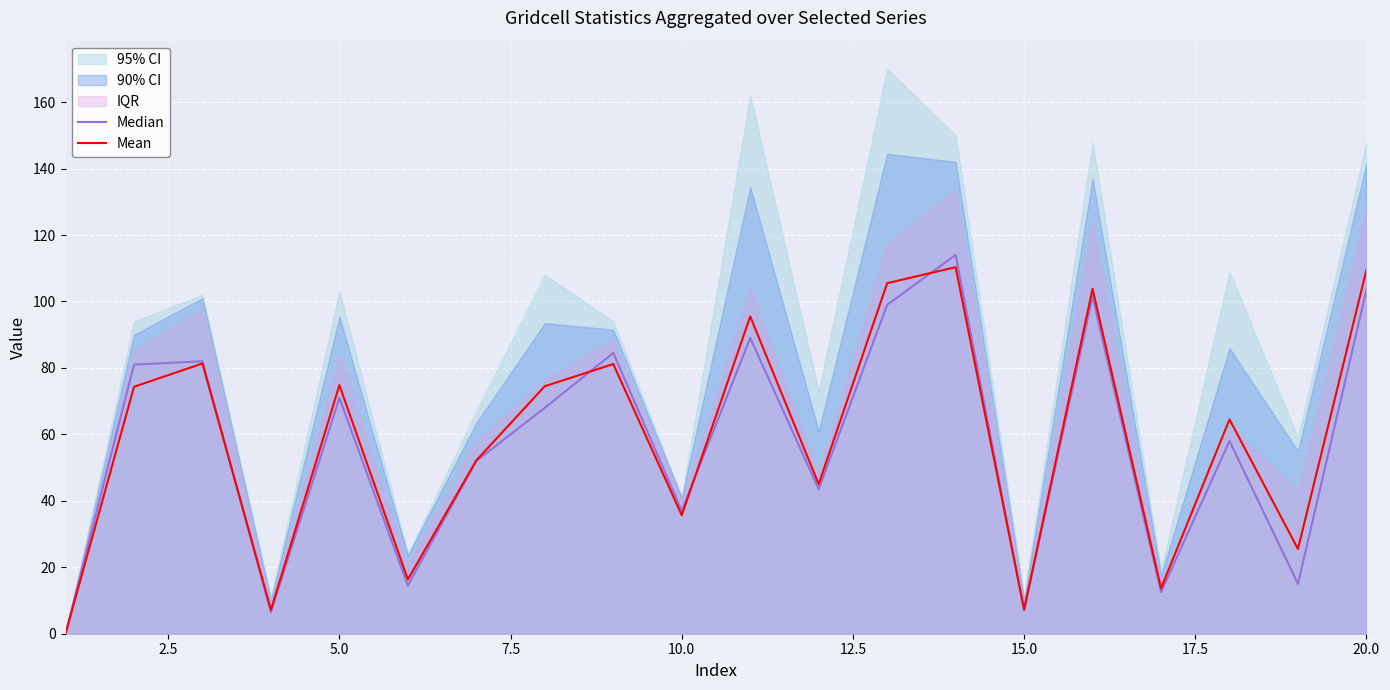

Reading left to right, transcribe all the data shown in this chart.

Median: 0.0	81.0	82.0	6.5	71.0	14.5	52.0	68.0	84.5	37.0	89.0	43.5	99.0	114.0	7.0	101.5	12.5	58.0	15.0	103.5
Mean: 0.0	74.3	81.3	7.2	74.8	16.3	52.2	74.5	81.2	35.7	95.5	45.0	105.5	110.3	7.3	103.8	13.7	64.5	25.5	109.5